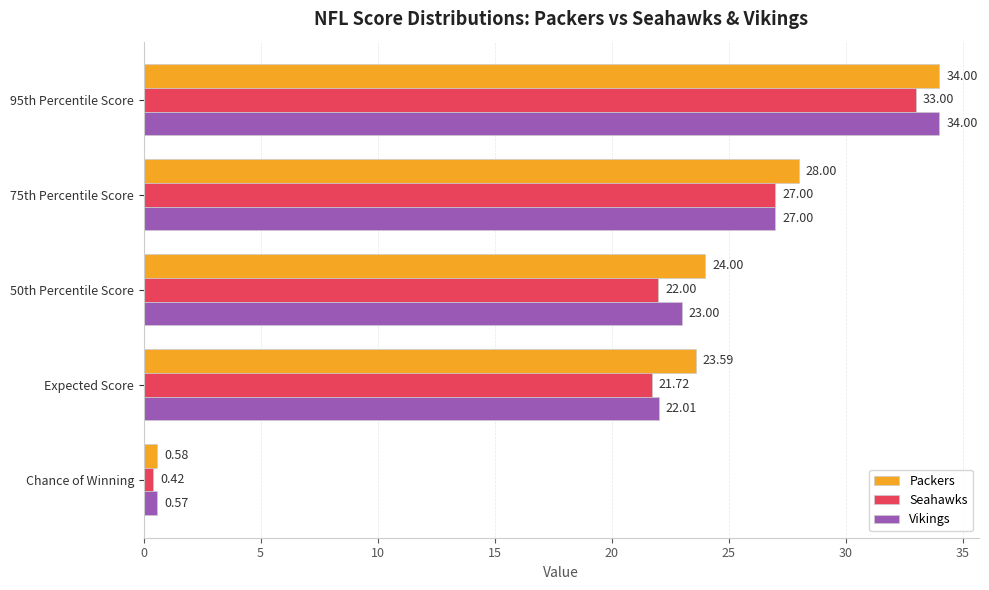

What is the sum of the Vikings values at 95th Percentile Score and 50th Percentile Score?

57.0